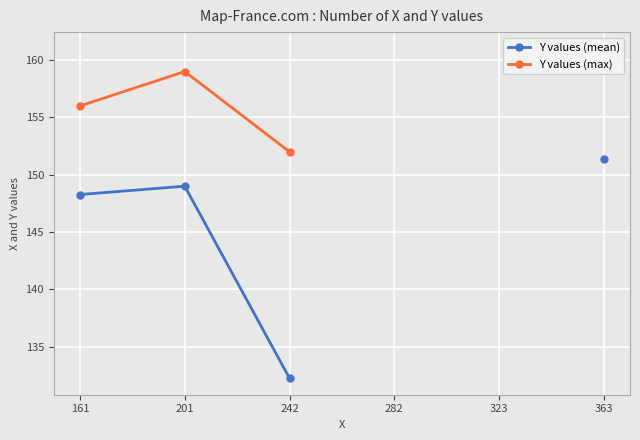

At which label does Y values (mean) reach its peak?

363